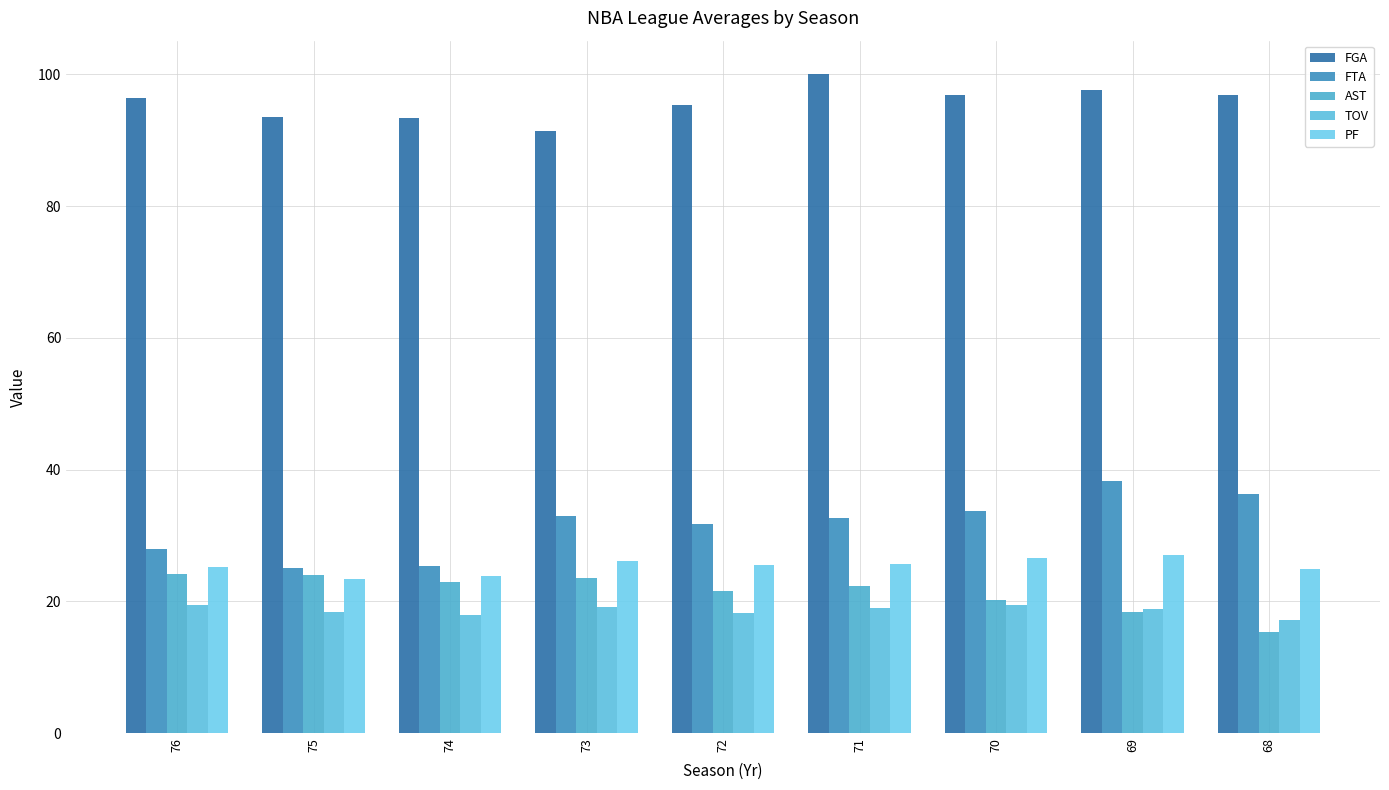

True or false: FTA has a value of 12.9 at 73.

False